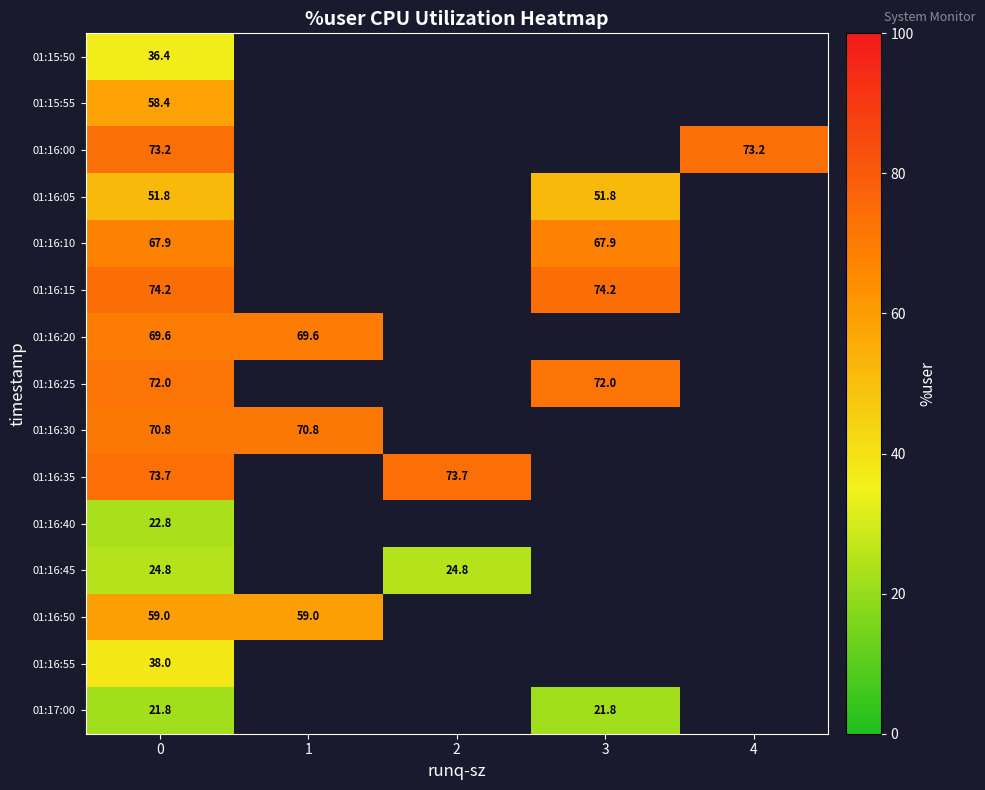

Is the value of 01:15:55 at 0 greater than the value of 01:16:40 at 0?

Yes